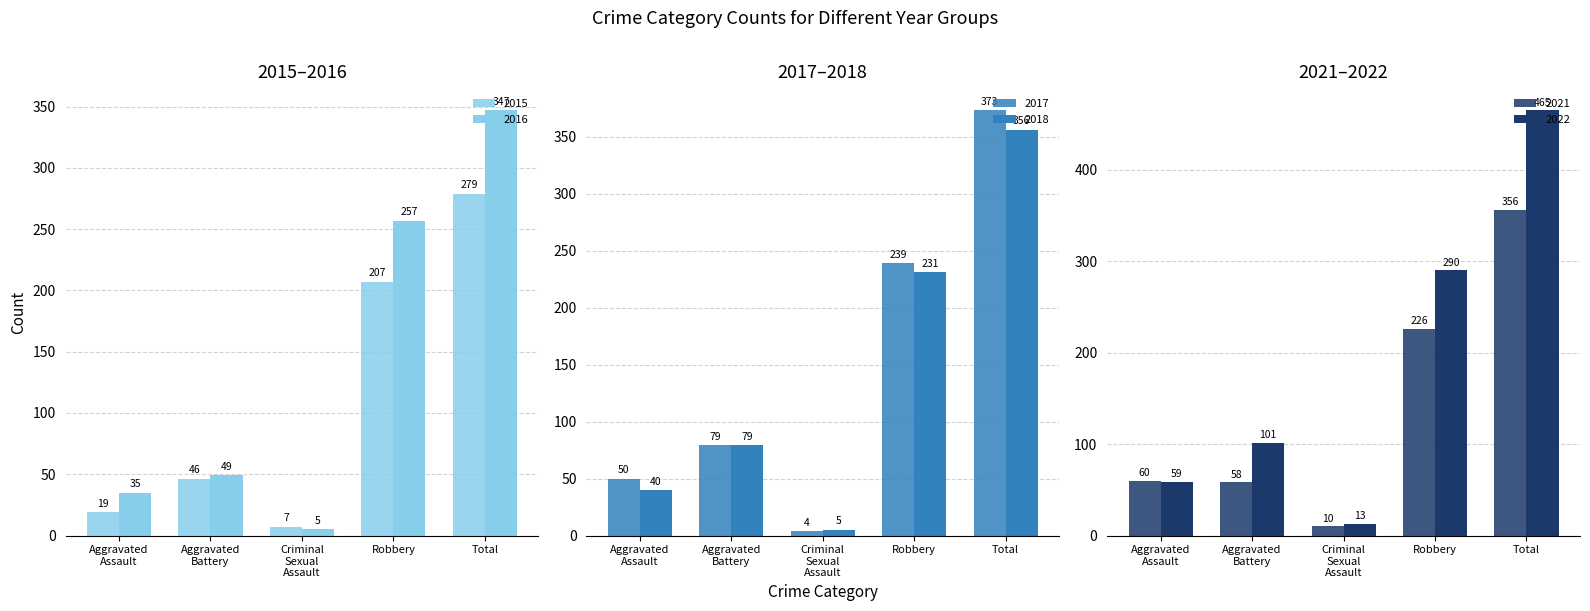

How many bars are there in total?

30